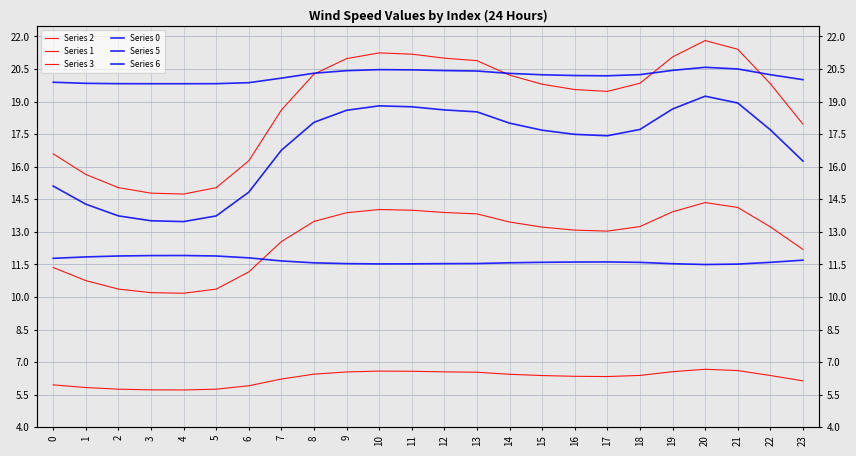

The value of Series 2 at 12 is 3.7. True or false?

False